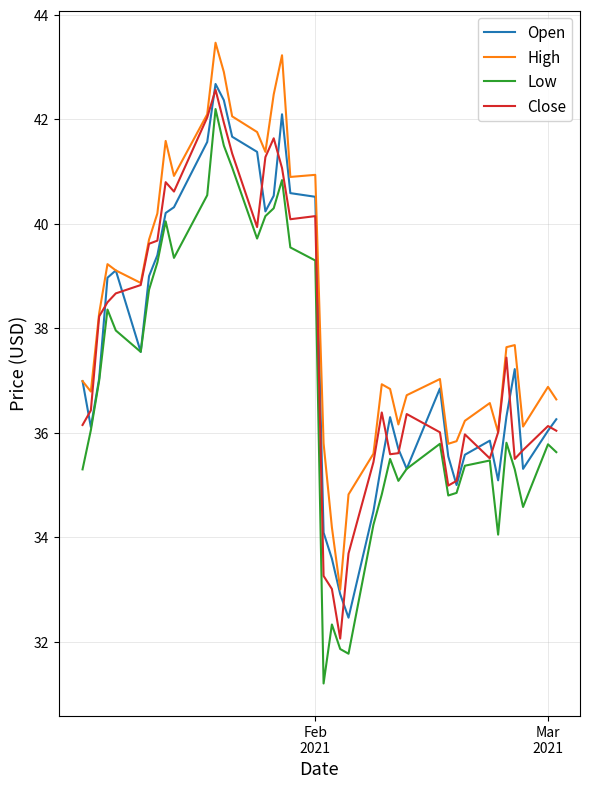

What is the maximum value shown in the chart?

43.5